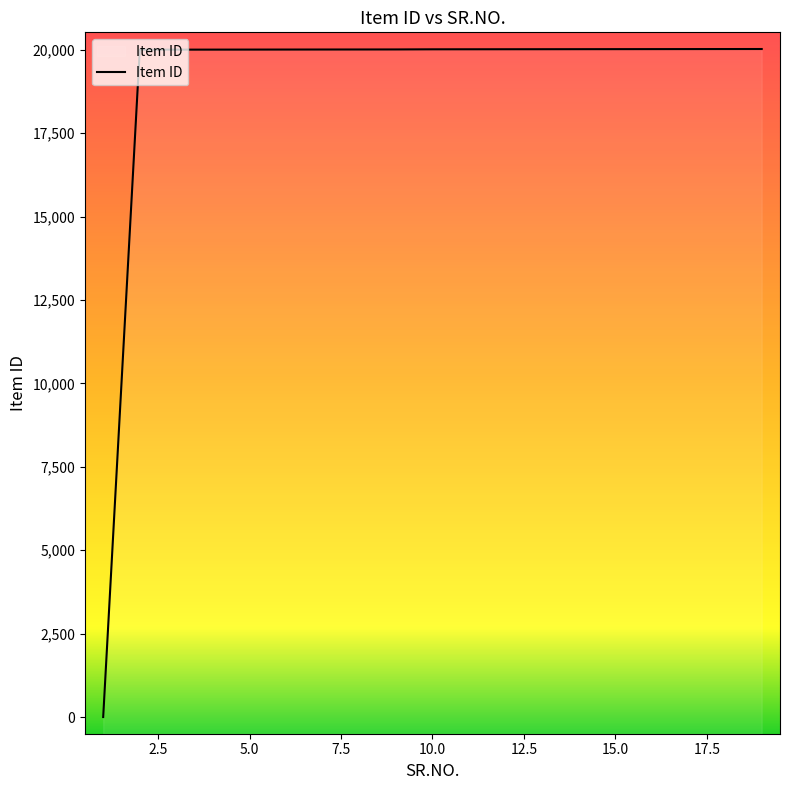

Reading right to left, transcribe all the data shown in this chart.

19=20020	18=20019	17=20018	16=20017	15=20016	14=20015	13=20014	12=20013	11=20012	10=20011	9=20007	8=20006	7=20005	6=20004	5=20003	4=20002	3=20001	2=20000	1=1